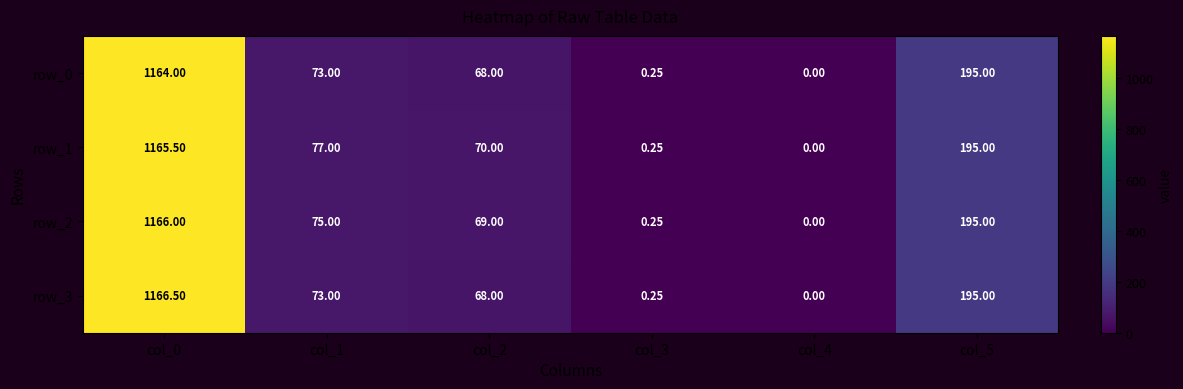

At col_4, list the series in order from smallest to largest.

row_0, row_1, row_2, row_3